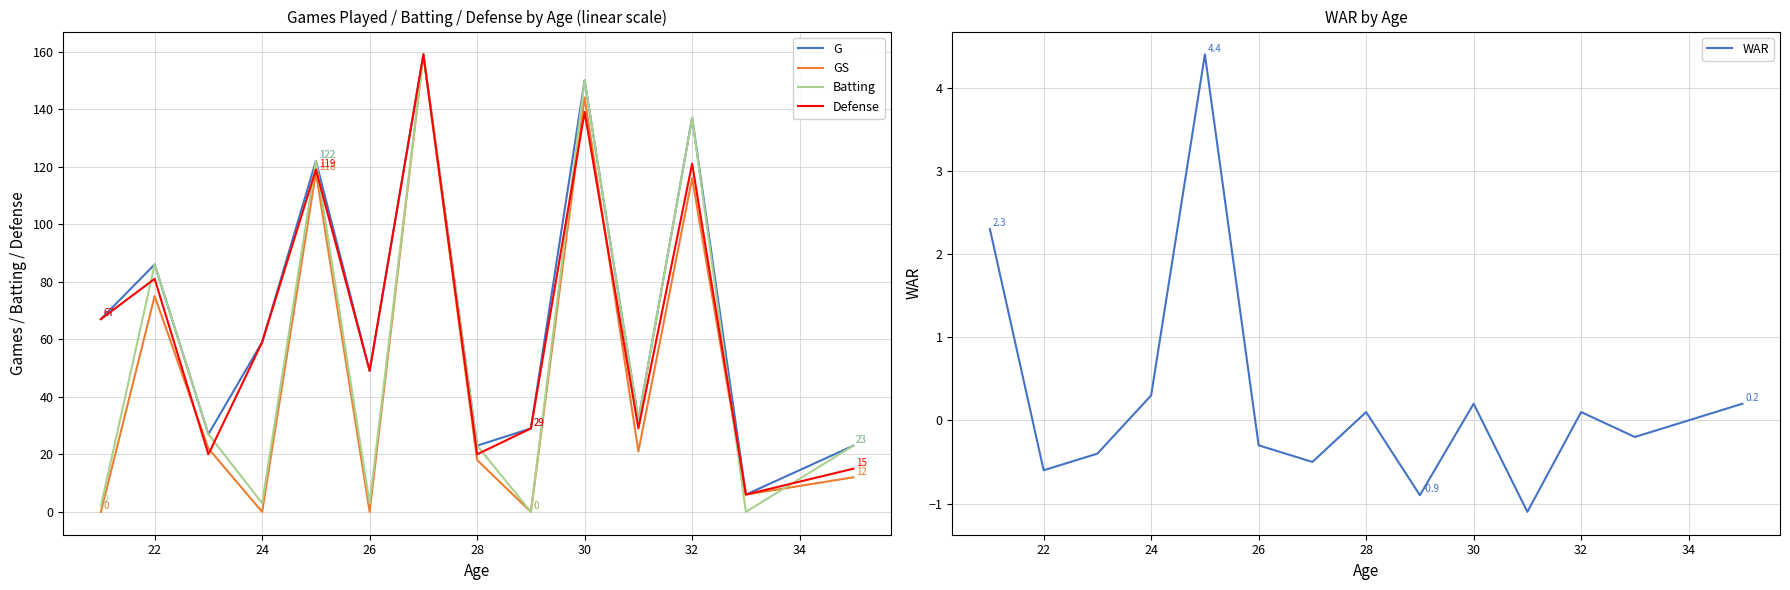

The G series shows 86 at 22. True or false?

True